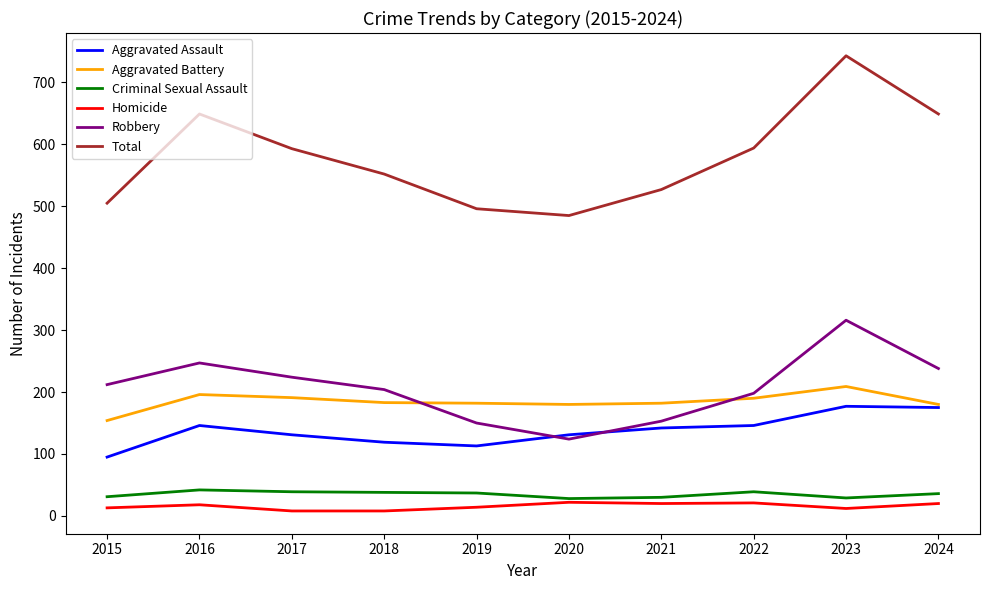

What is the sum of all Total values?

5793